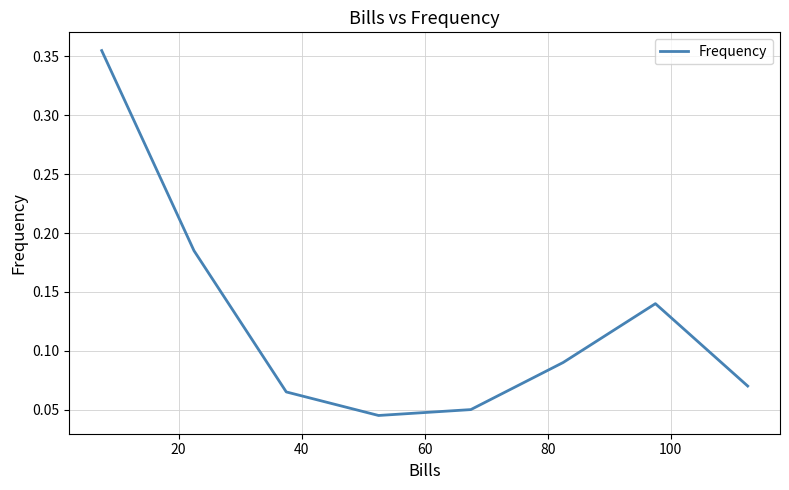

How many lines are shown in the chart?

1